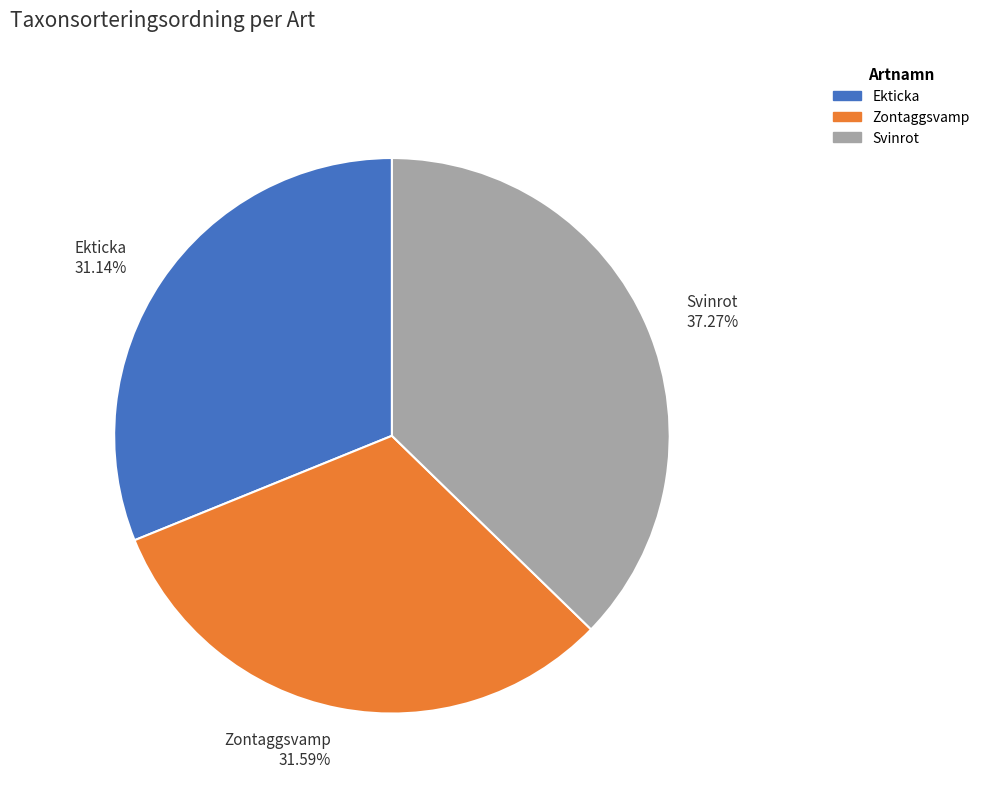

To the nearest percent, what is the difference between the largest and smallest slice percentages?

6%